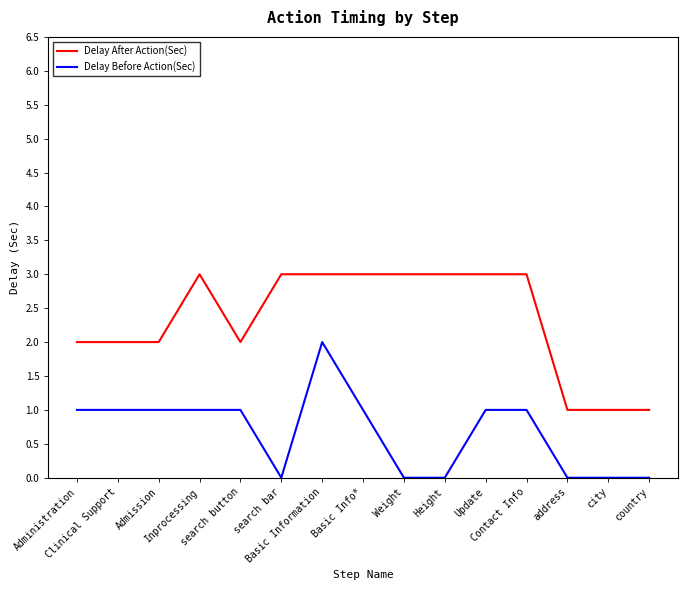

True or false: Delay Before Action(Sec) and Delay After Action(Sec) intersect in this chart.

False